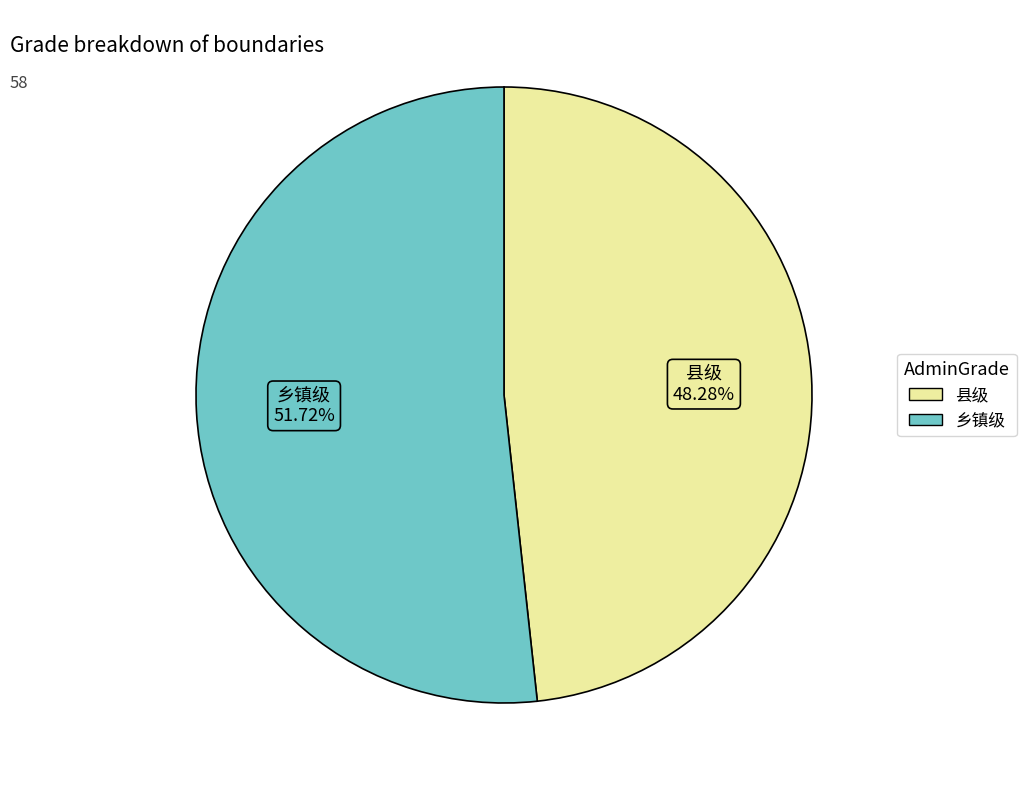

Combined, what portion of the pie is 县级 and 乡镇级?

100.0%